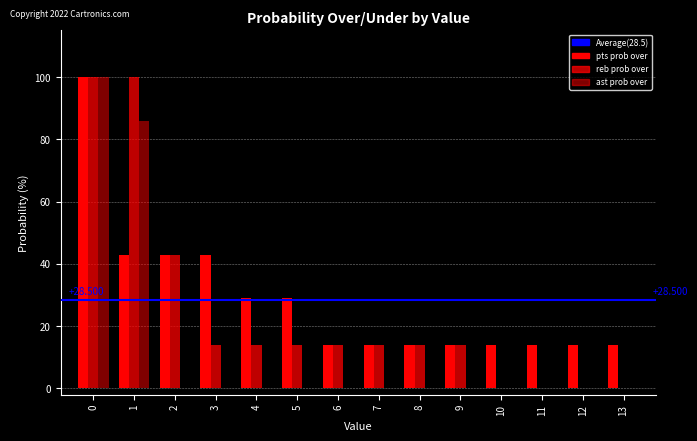

Are the bars horizontal?

No